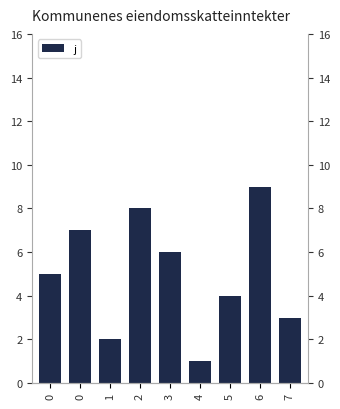

What is the approximate value at 5?

4